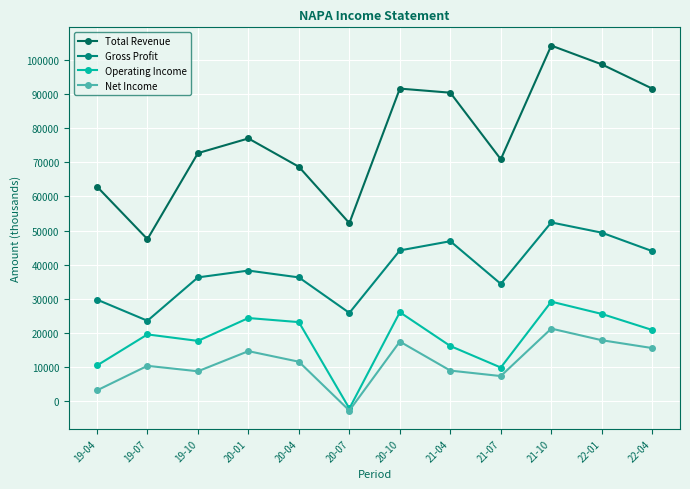

What is the total value across all series at 20-07?

73300